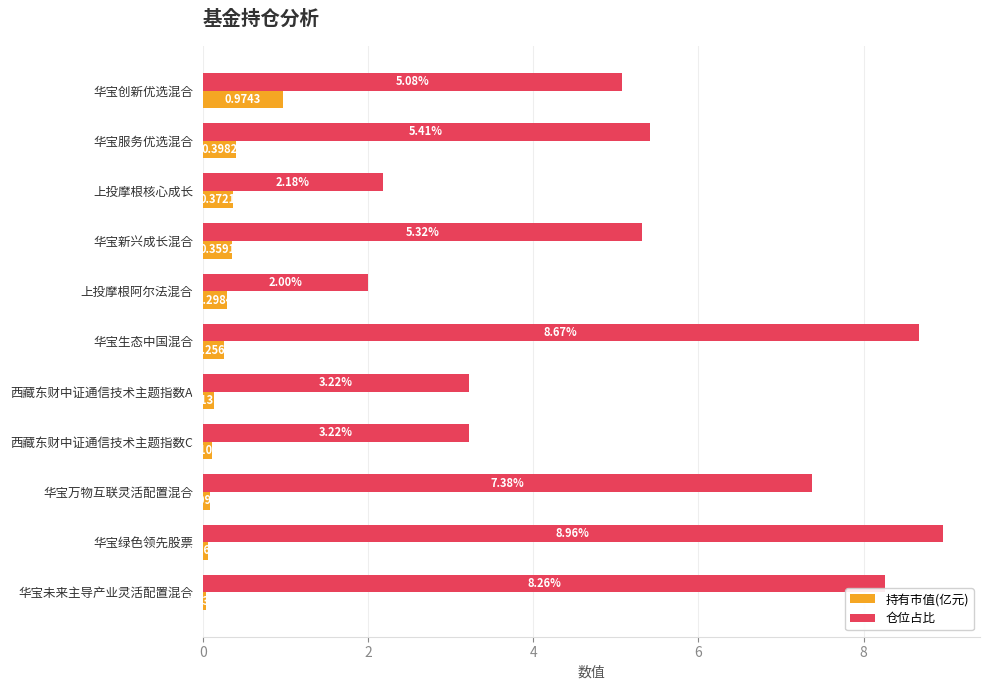

Rank the series by their average value, from highest to lowest.

仓位占比, 持有市值(亿元)